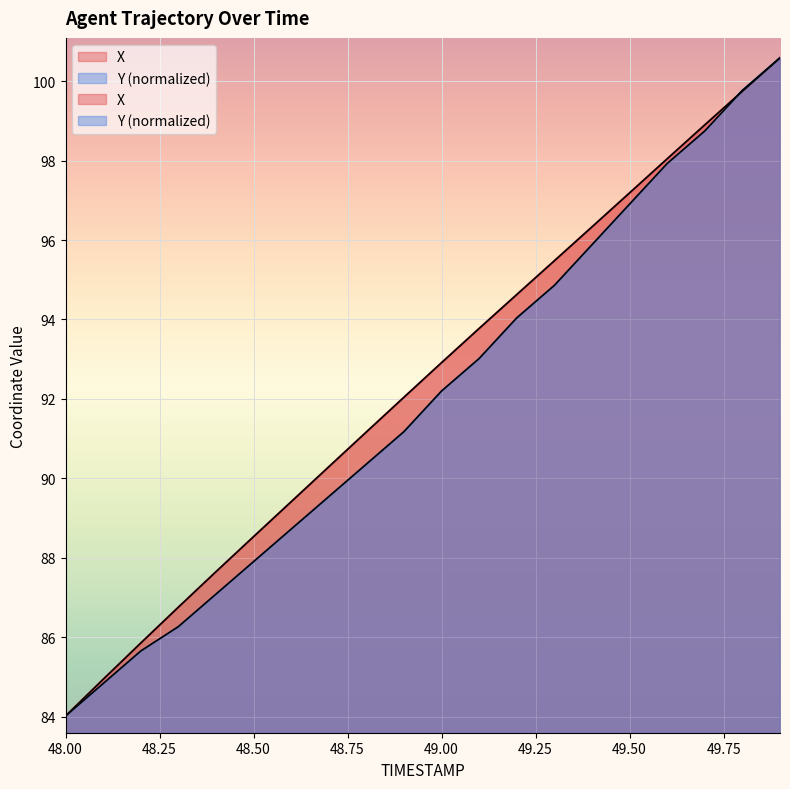

Reading left to right, extract all data points from this chart.

X: 48.0=84.0	48.1=84.9	48.2=85.9	48.3=86.8	48.4=87.6	48.5=88.5	48.6=89.4	48.7=90.3	48.8=91.2	48.9=92.0	49.0=92.9	49.1=93.8	49.2=94.6	49.3=95.5	49.4=96.3	49.5=97.2	49.6=98.0	49.7=98.9	49.8=99.7	49.9=100.6
Y: 48.0=84.0	48.1=84.8	48.2=85.7	48.3=86.3	48.4=87.1	48.5=87.9	48.6=88.7	48.7=89.5	48.8=90.4	48.9=91.2	49.0=92.2	49.1=93.0	49.2=94.0	49.3=94.9	49.4=95.9	49.5=96.9	49.6=97.9	49.7=98.7	49.8=99.8	49.9=100.6